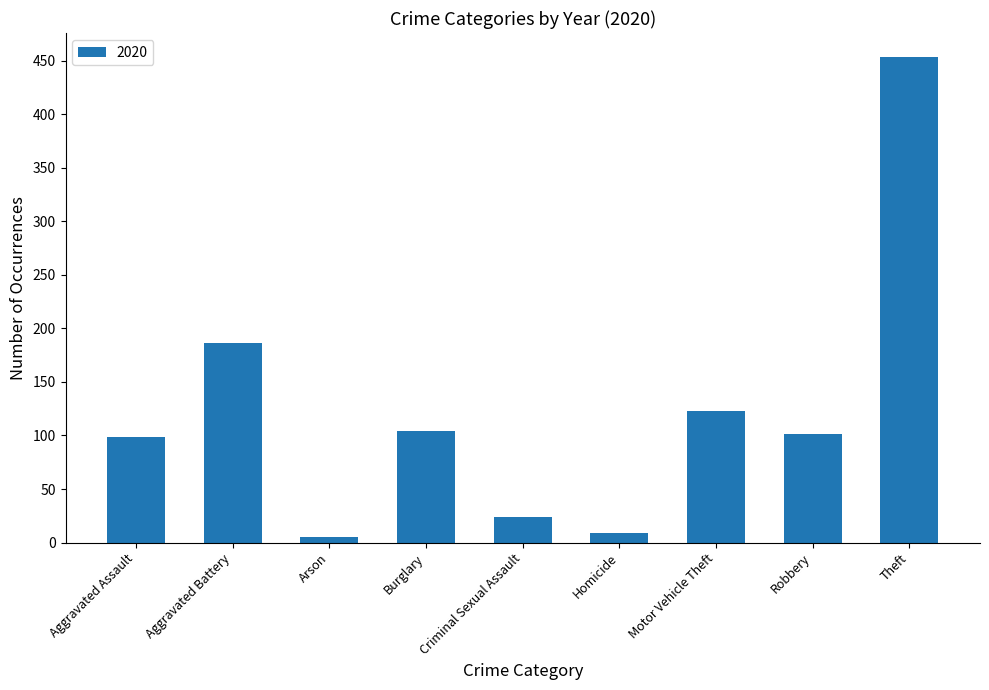

The value at Robbery is 146. True or false?

False